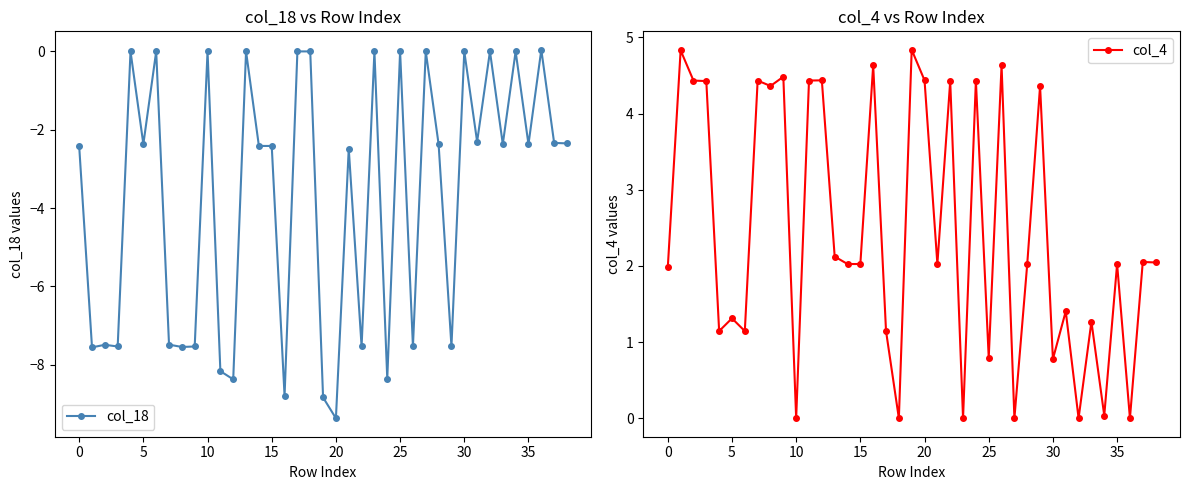

Reading left to right, list all the values displayed in this chart.

col_18: -2.4	-7.6	-7.5	-7.5	0.0	-2.4	0.0	-7.5	-7.5	-7.5	0.0	-8.2	-8.4	0.0	-2.4	-2.4	-8.8	0.0	0.0	-8.8	-9.4	-2.5	-7.5	0.0	-8.4	0.0	-7.5	0.0	-2.4	-7.5	0.0	-2.3	0.0	-2.4	0.0	-2.4	0.0	-2.3	-2.3
col_4: 2.0	4.8	4.4	4.4	1.1	1.3	1.1	4.4	4.4	4.5	0.0	4.4	4.4	2.1	2.0	2.0	4.6	1.1	0.0	4.8	4.4	2.0	4.4	0.0	4.4	0.8	4.6	0.0	2.0	4.4	0.8	1.4	0.0	1.3	0.0	2.0	0.0	2.1	2.0